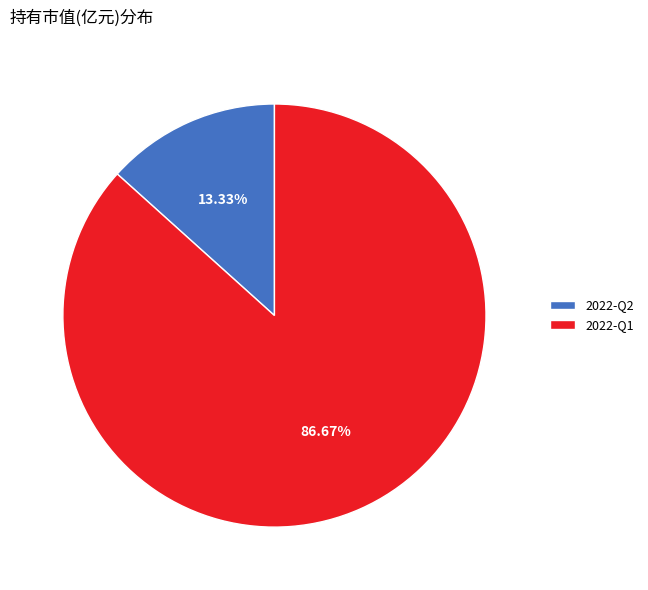

Rank the categories by value from highest to lowest.

2022-Q1, 2022-Q2